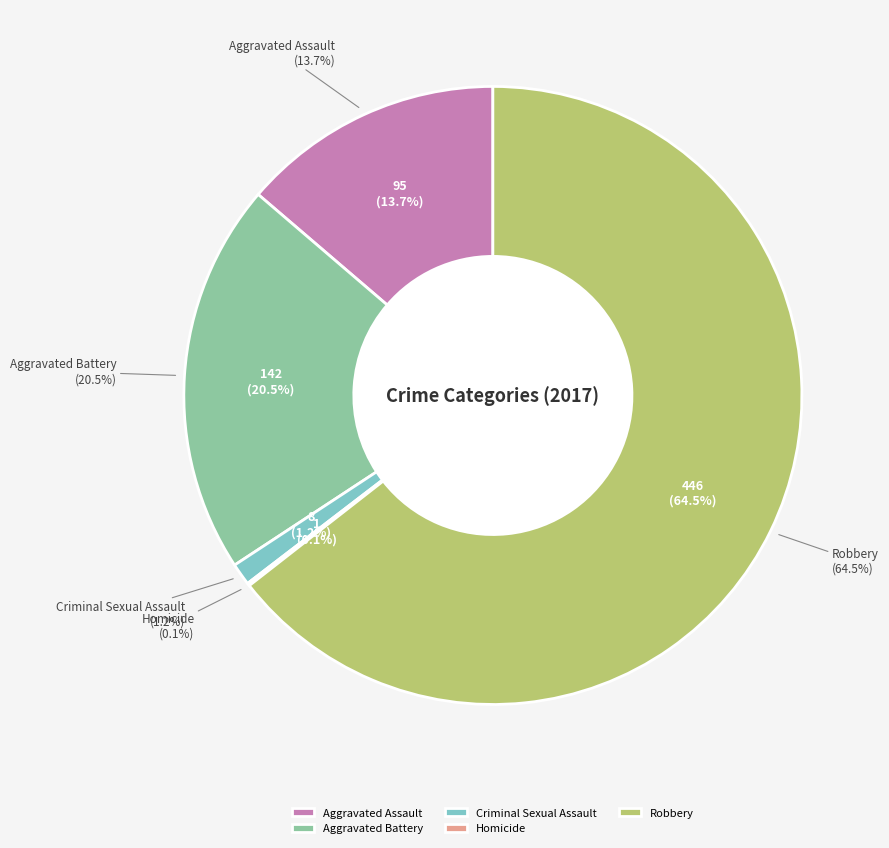

What is the ratio of the value at Robbery to the value at Criminal Sexual Assault?

55.8